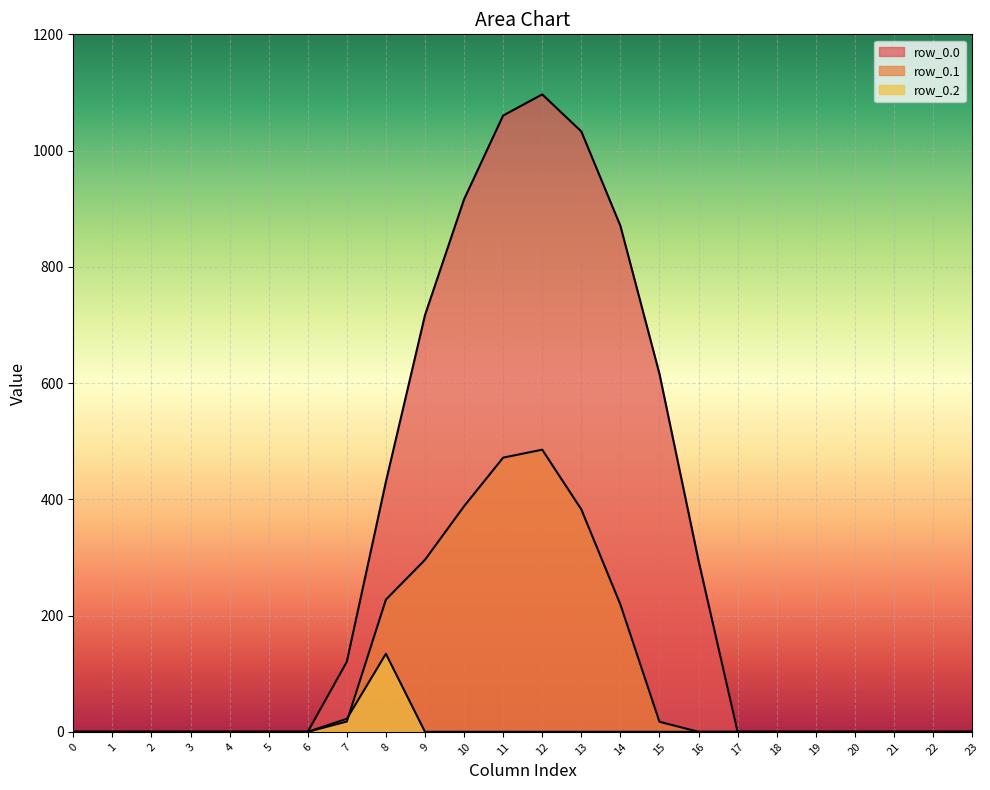

True or false: row_0.2 has a value of 0.0 at 12.

True